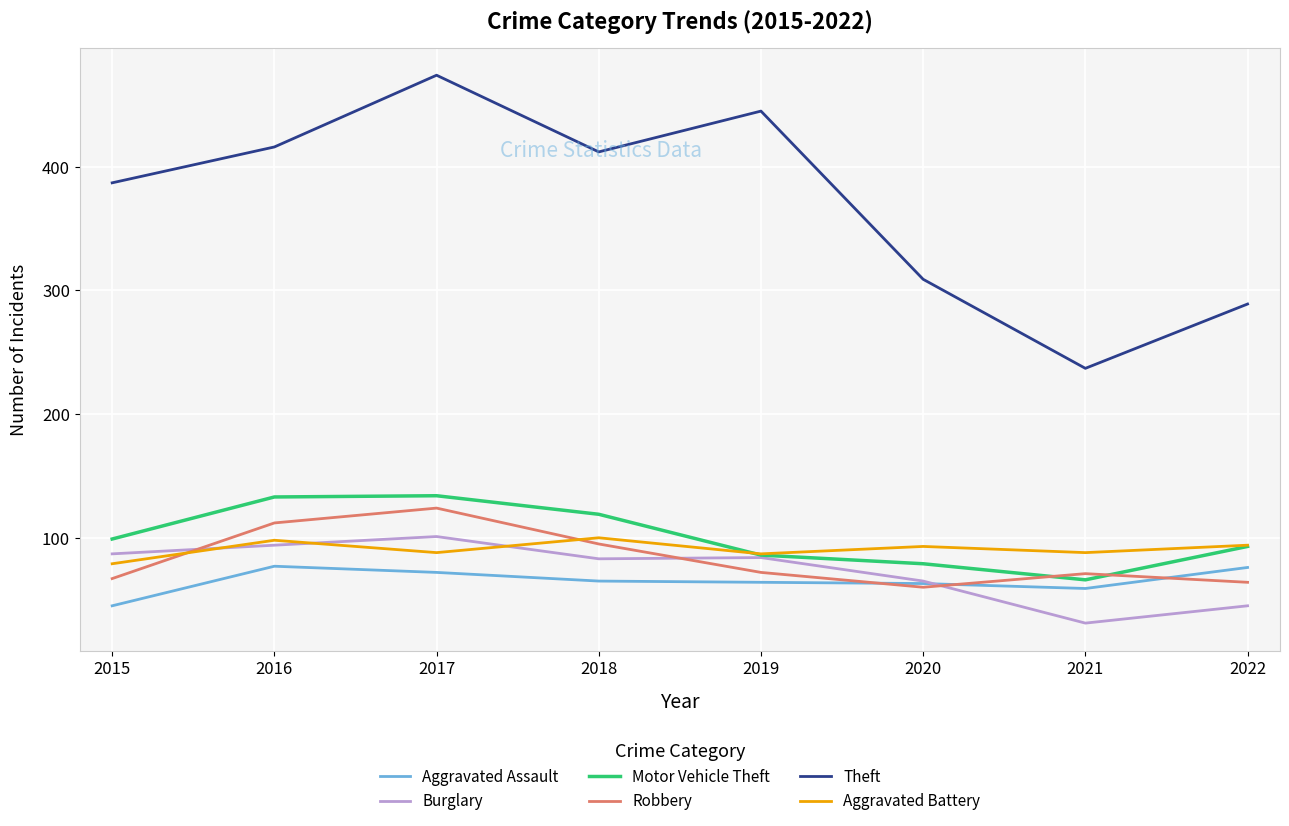

Between 2018 and 2021, which series saw the biggest shift?

Theft